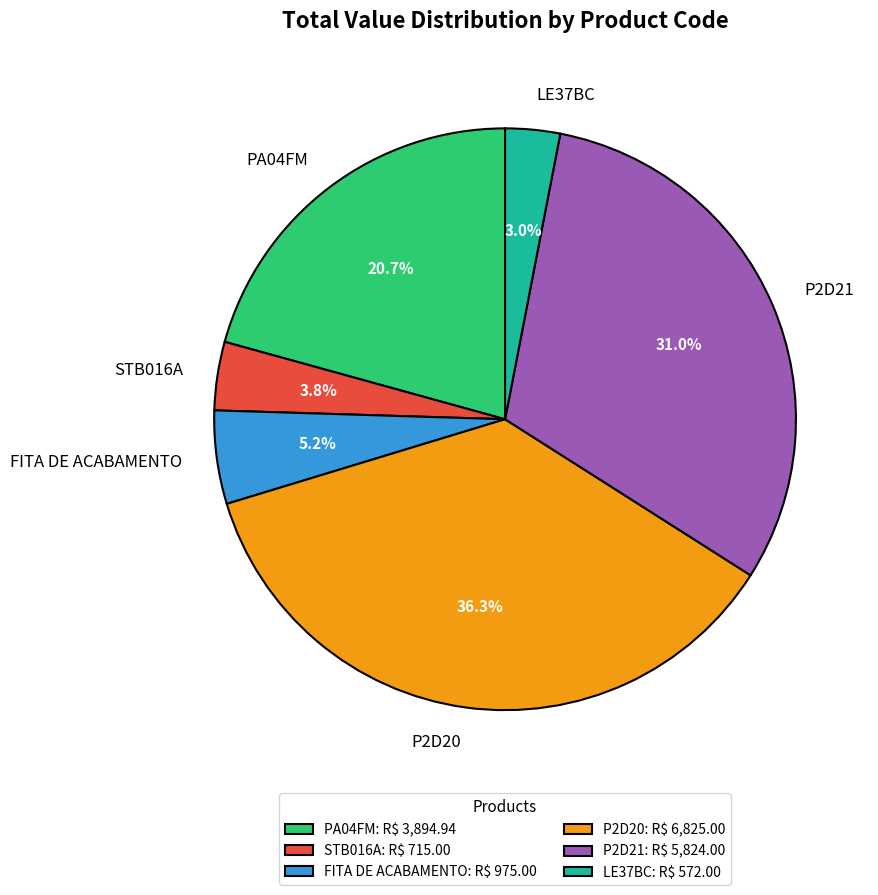

Between P2D21 and FITA DE ACABAMENTO, which is larger?

P2D21